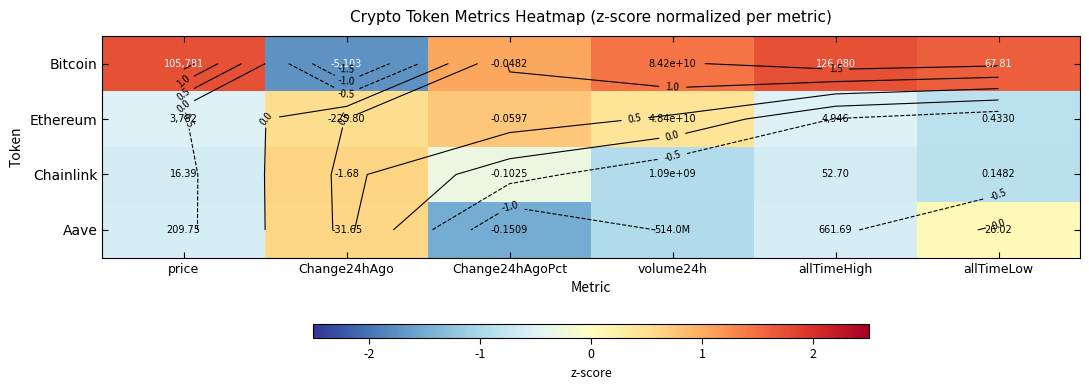

Which has a higher value, volume24h or Change24hAgo?

volume24h